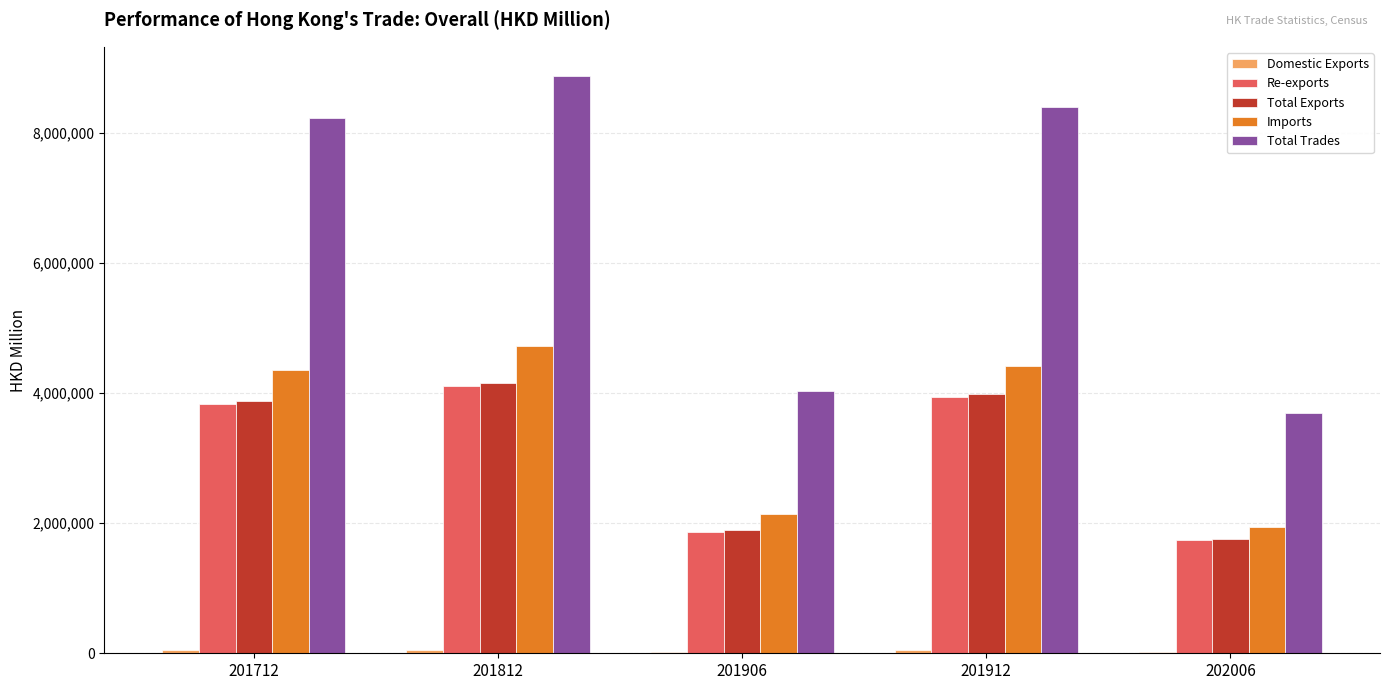

What is the sum of all Total Trades values?

33247622.5